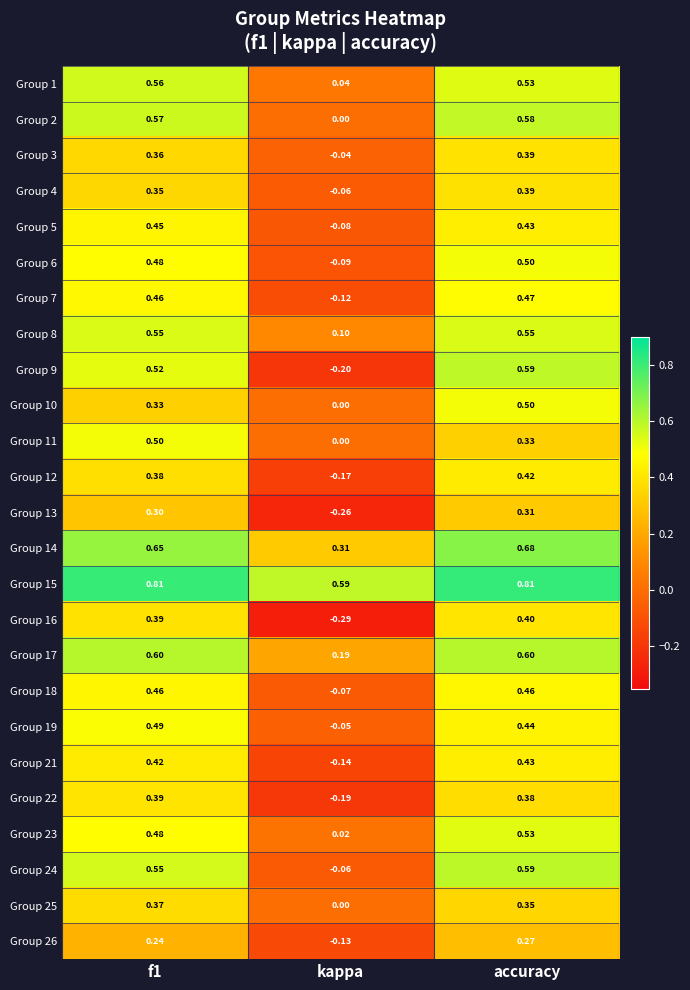

Which label corresponds to the smallest value in the chart?

kappa